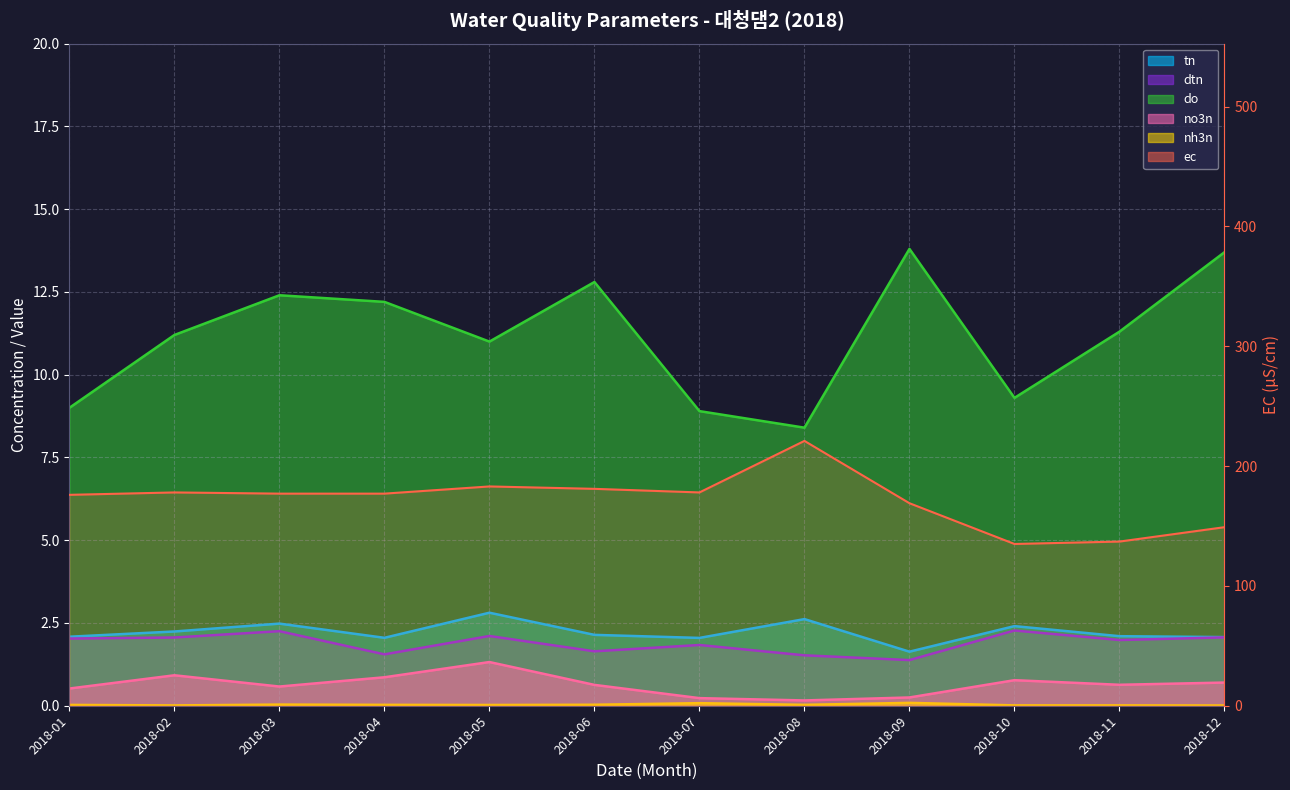

Reading right to left, extract all data points from this chart.

tn: 2018-12=2.1	2018-11=2.1	2018-10=2.4	2018-09=1.6	2018-08=2.6	2018-07=2.0	2018-06=2.1	2018-05=2.8	2018-04=2.1	2018-03=2.5	2018-02=2.2	2018-01=2.1
dtn: 2018-12=2.1	2018-11=2.0	2018-10=2.3	2018-09=1.4	2018-08=1.5	2018-07=1.8	2018-06=1.6	2018-05=2.1	2018-04=1.6	2018-03=2.3	2018-02=2.1	2018-01=2.0
do: 2018-12=13.7	2018-11=11.3	2018-10=9.3	2018-09=13.8	2018-08=8.4	2018-07=8.9	2018-06=12.8	2018-05=11.0	2018-04=12.2	2018-03=12.4	2018-02=11.2	2018-01=9.0
no3n: 2018-12=0.7	2018-11=0.6	2018-10=0.8	2018-09=0.2	2018-08=0.2	2018-07=0.2	2018-06=0.6	2018-05=1.3	2018-04=0.9	2018-03=0.6	2018-02=0.9	2018-01=0.5
nh3n: 2018-12=0.0	2018-11=0.0	2018-10=0.0	2018-09=0.1	2018-08=0.0	2018-07=0.1	2018-06=0.0	2018-05=0.0	2018-04=0.0	2018-03=0.0	2018-02=0.0	2018-01=0.0
ec: 2018-12=149.0	2018-11=137.0	2018-10=135.0	2018-09=169.0	2018-08=221.0	2018-07=178.0	2018-06=181.0	2018-05=183.0	2018-04=177.0	2018-03=177.0	2018-02=178.0	2018-01=176.0